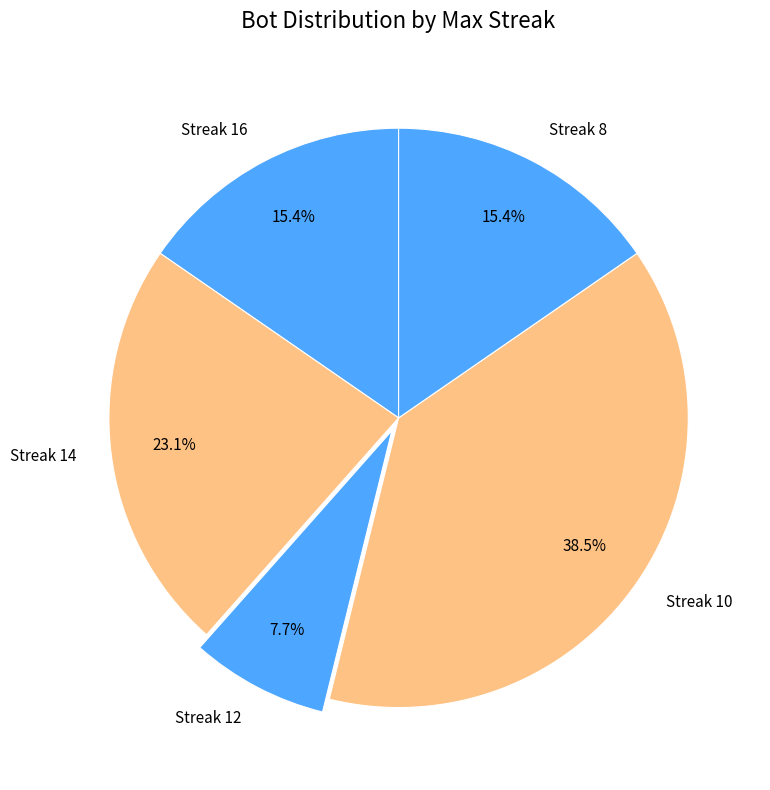

How much of the chart is everything except Streak 14?

76.9%